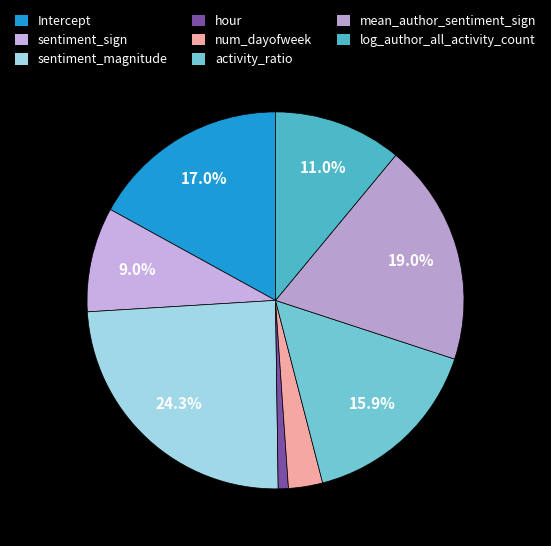

The sentiment_sign slice represents 9% of the pie. True or false?

True